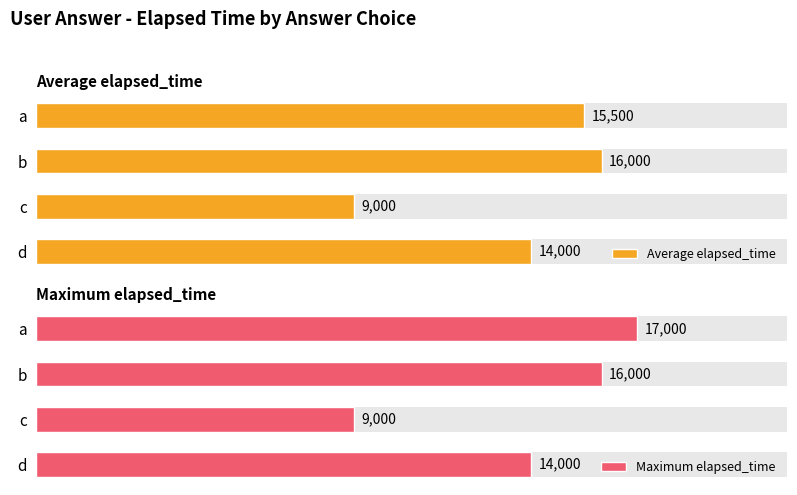

At c, list the series in order from largest to smallest.

Average elapsed_time, Maximum elapsed_time